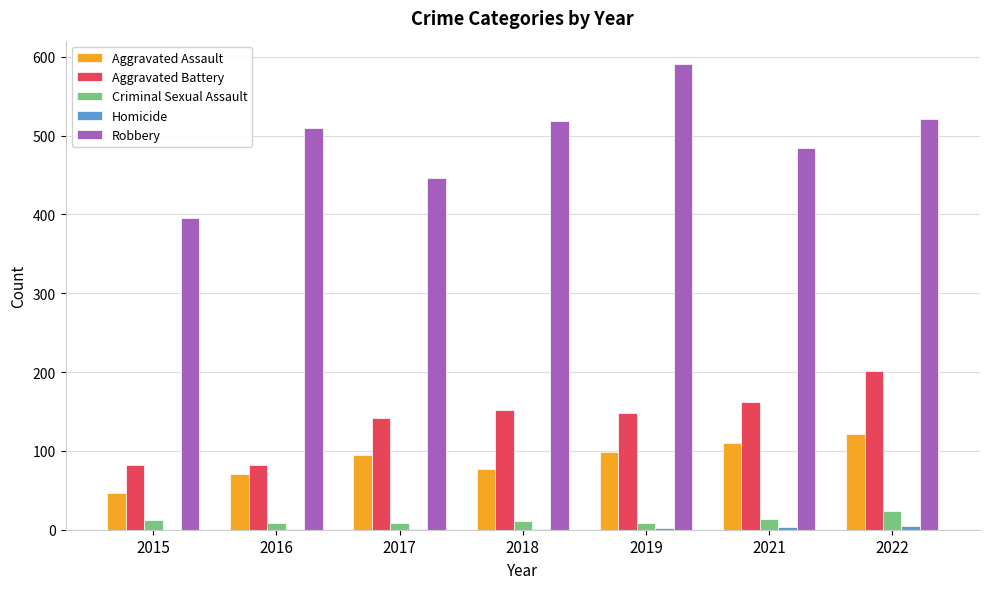

The value of Robbery at 2021 is 214. True or false?

False